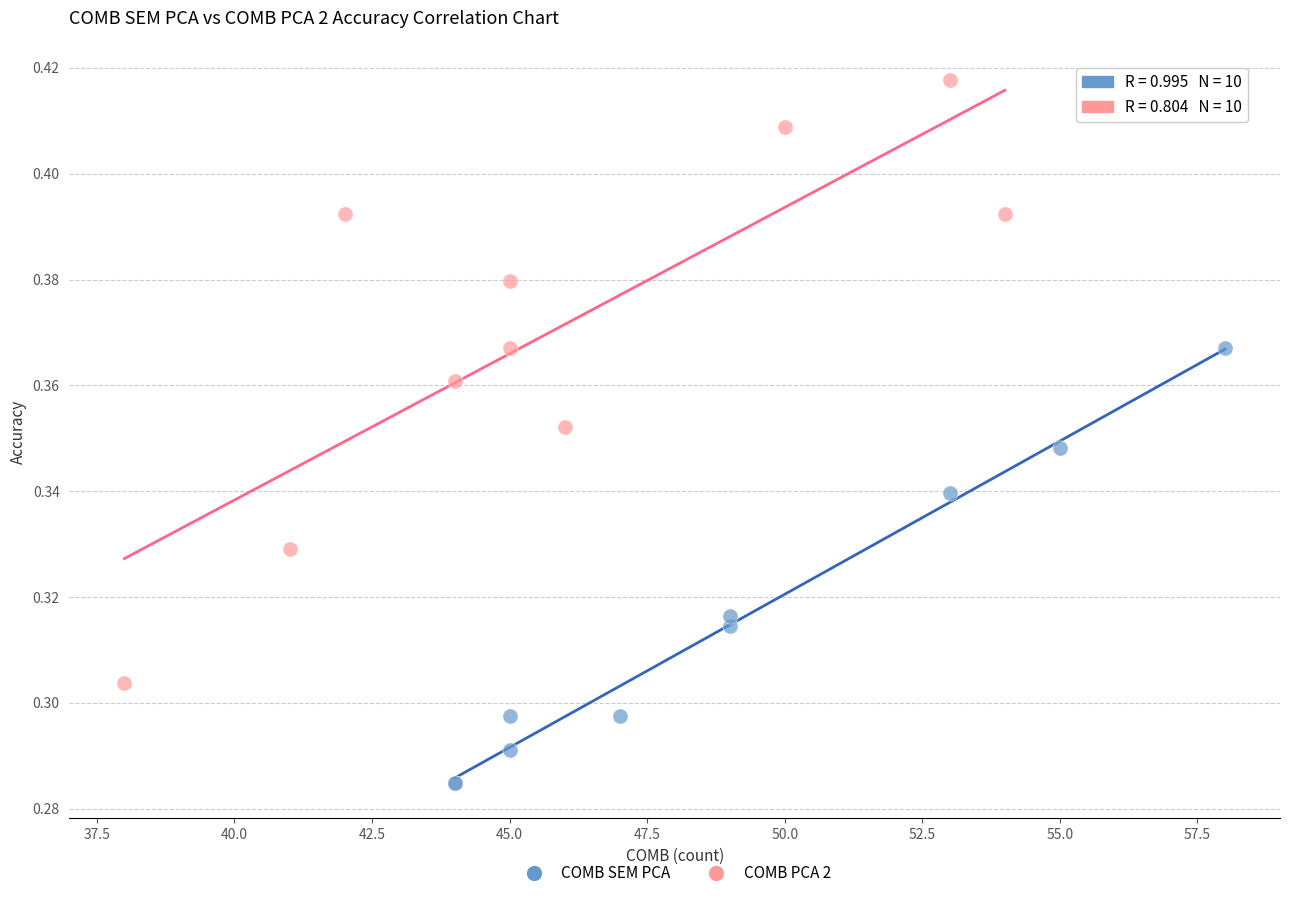

Which series has the widest spread of Y values?

COMB PCA 2